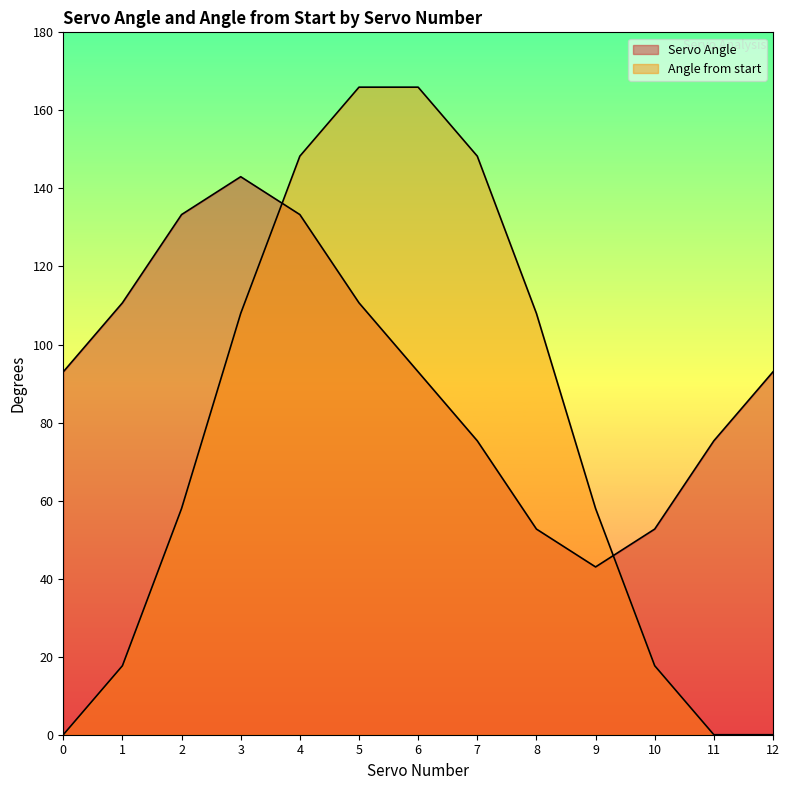

Which category has the highest value across all series?

5